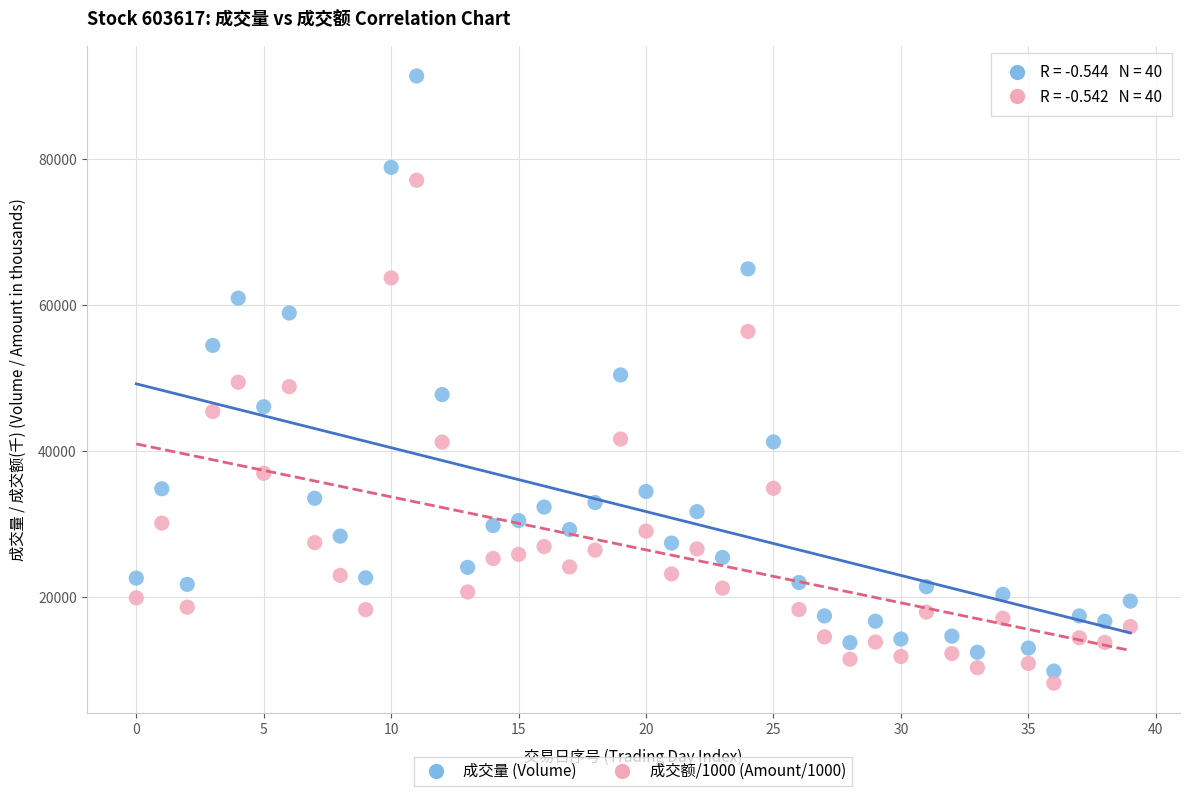

Which series contains the highest Y value?

成交量 (Volume)